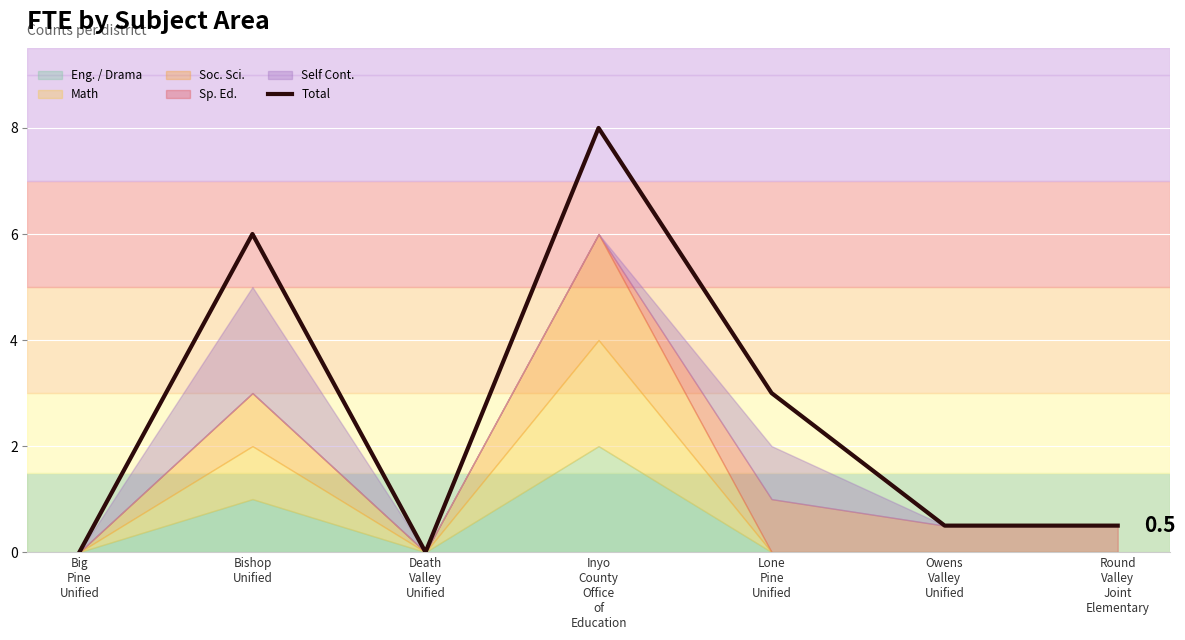

The value at Inyo
County
Office
of
Education is 8.0. True or false?

True